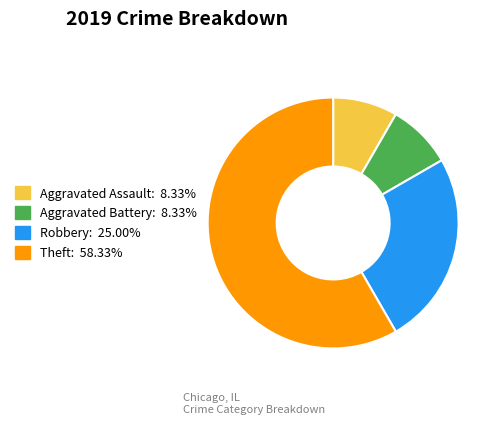

Is the sum of Aggravated Assault: 8.33% and Theft: 58.33% greater than half?

Yes